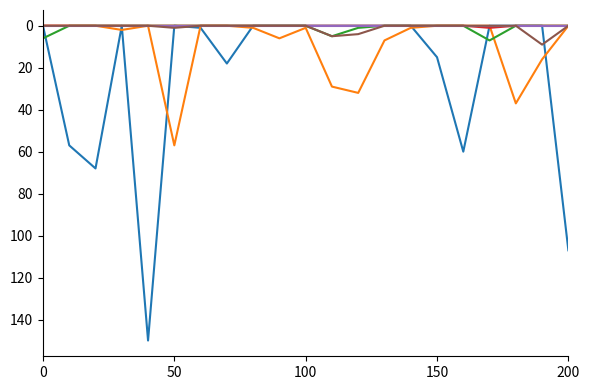

What is the maximum value shown in the chart?

150